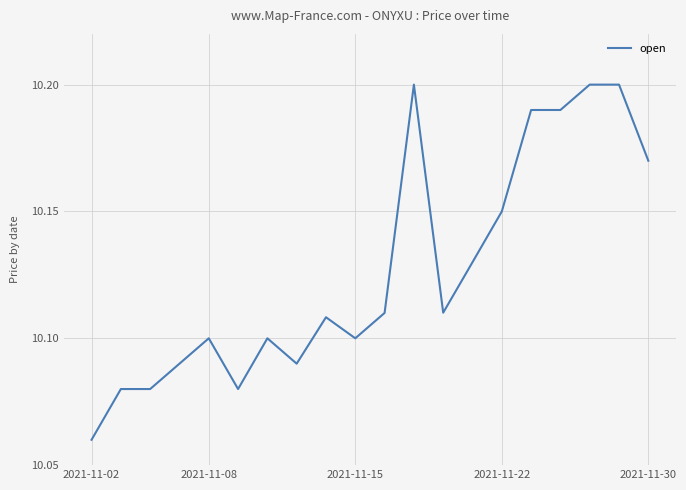

Does the chart have visible grid lines?

Yes